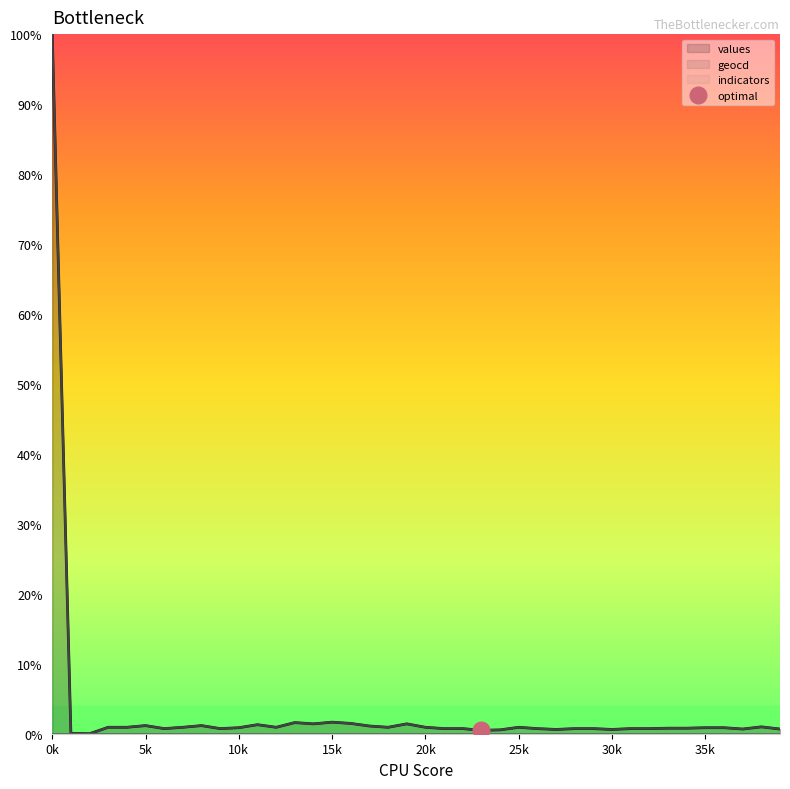

What is the difference between the second highest and minimum values in the geocd series?

1.7